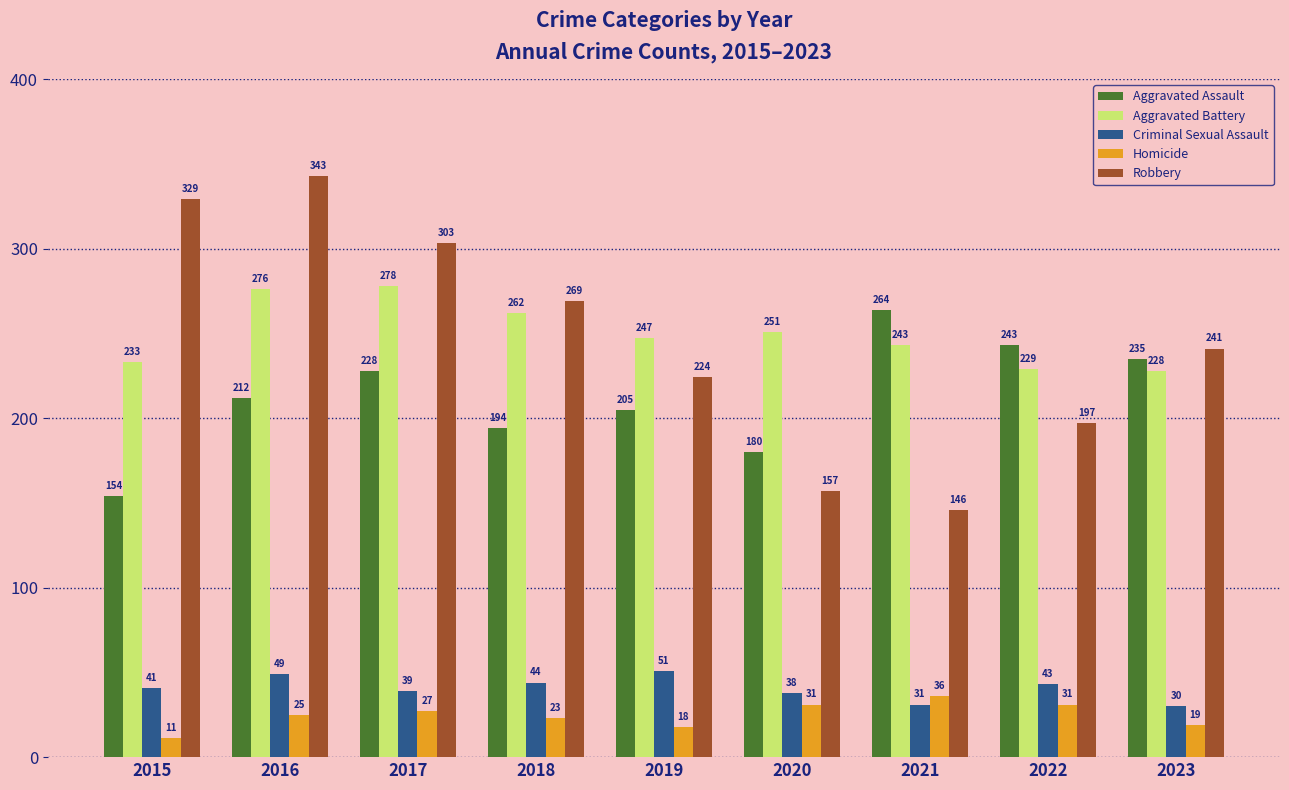

How many bars are there in each group?

5